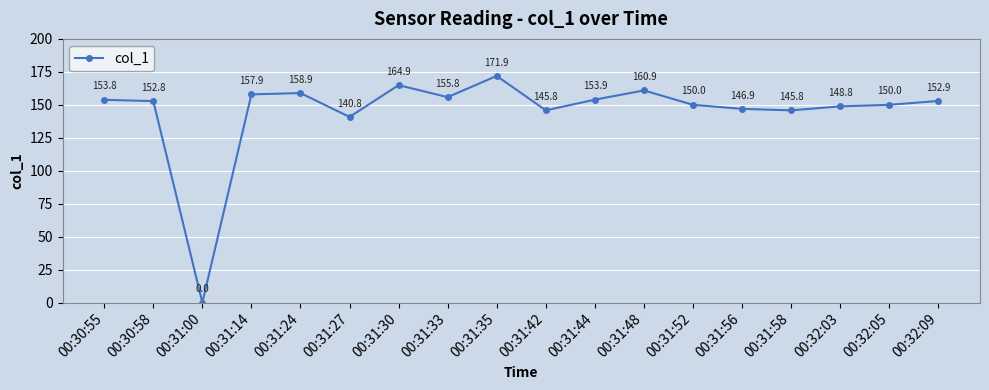

Approximately how many times larger is the value at 00:30:55 compared to 00:31:52?

1.0